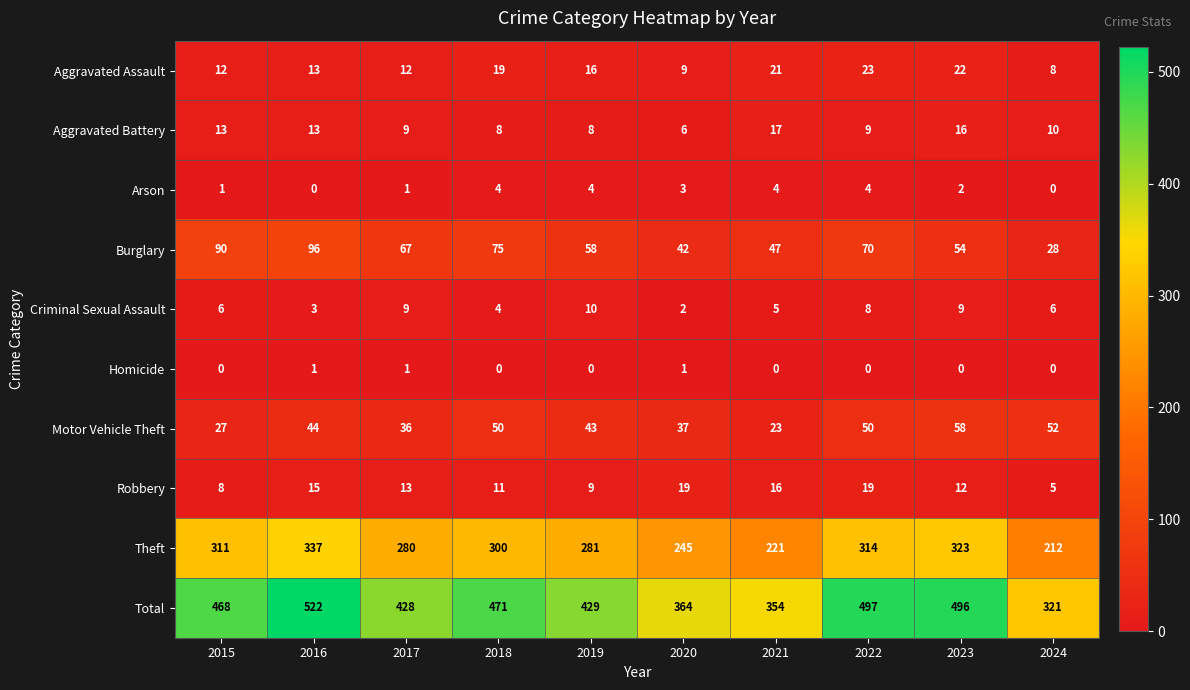

What is the average value of the Criminal Sexual Assault series?

6